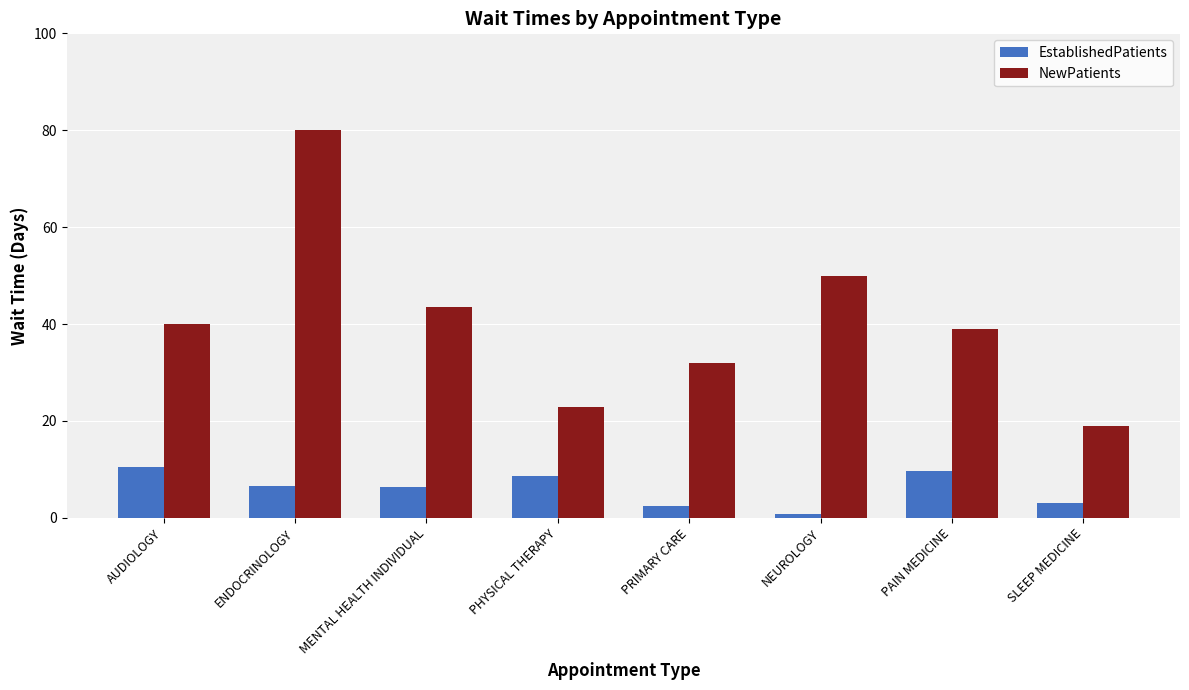

What is the sum of all EstablishedPatients values?

47.7